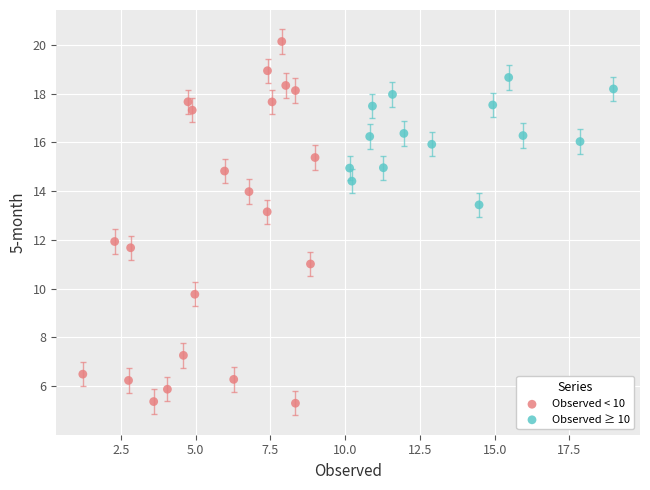

Which series reaches the maximum Y coordinate?

Observed < 10